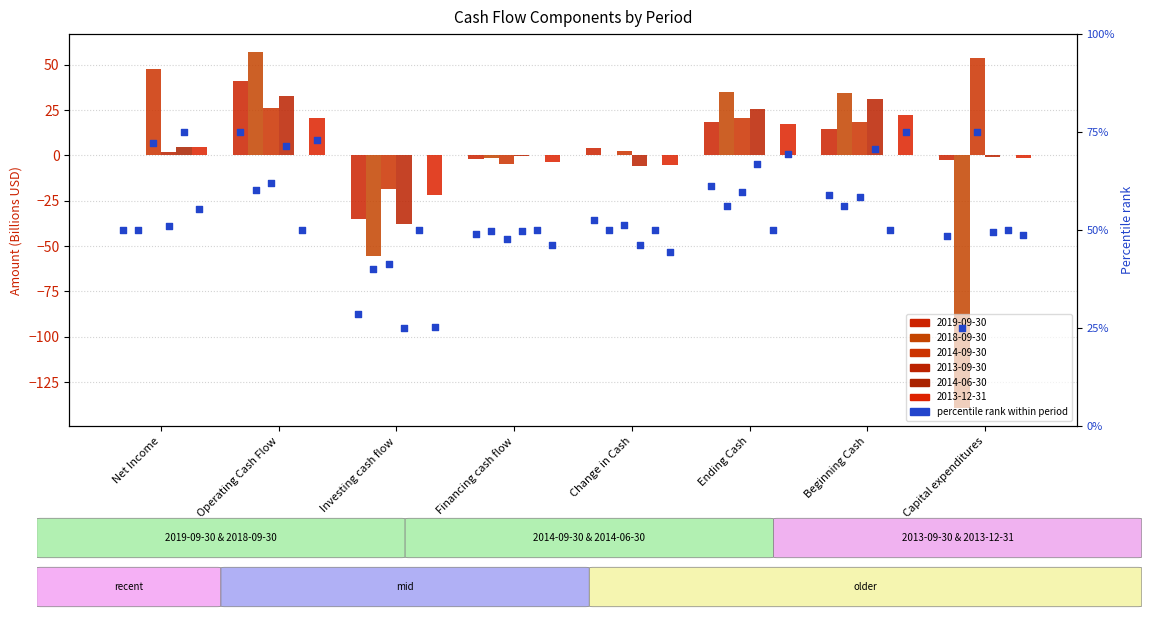

What are all the series names shown in the legend?

2019-09-30, 2018-09-30, 2014-09-30, 2013-09-30, 2014-06-30, 2013-12-31